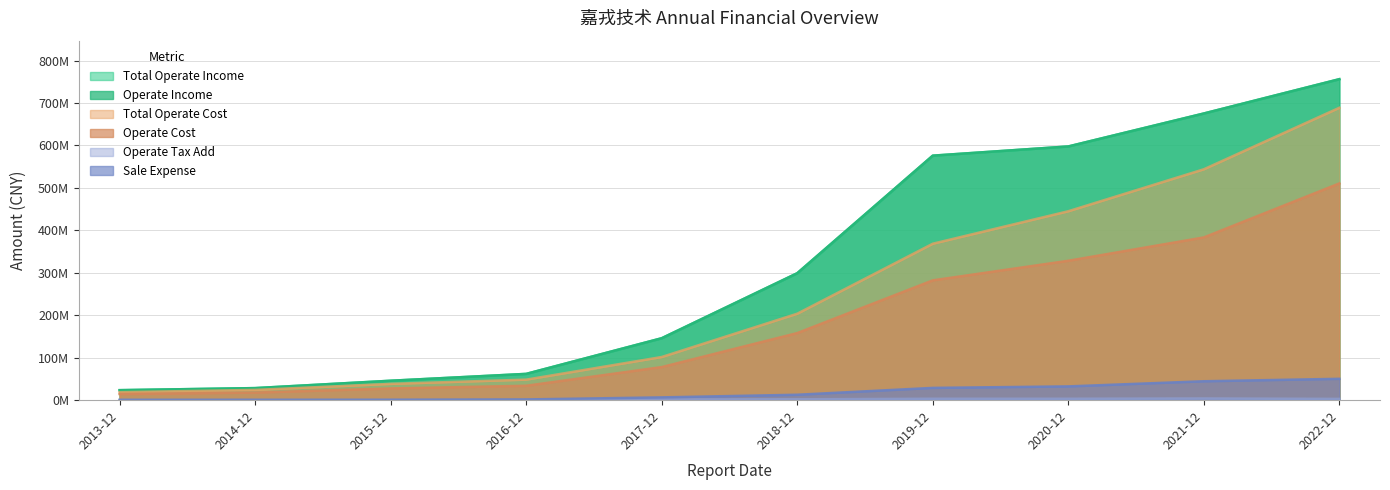

True or false: TOTAL_OPERATE_INCOME has a value of 675319597.5 at 2021-12.

True